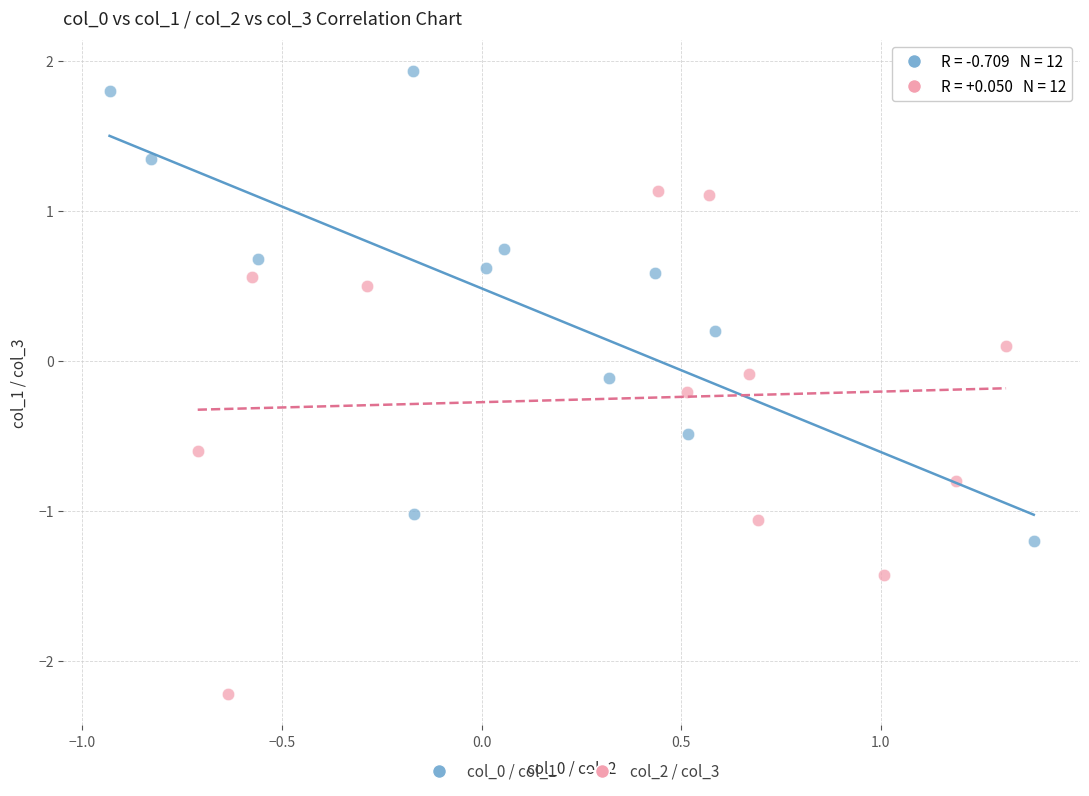

Which series reaches the minimum Y coordinate?

col_2 / col_3